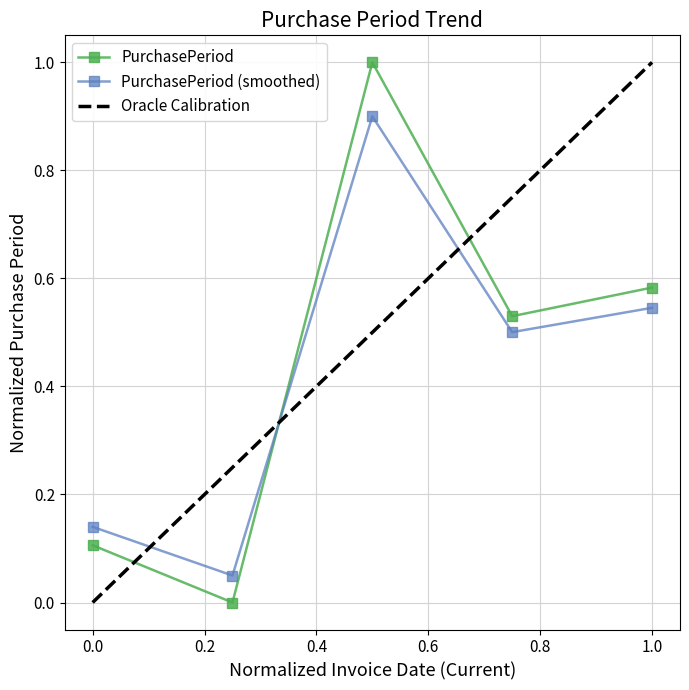

Does the chart display data point markers on the line(s)?

Yes